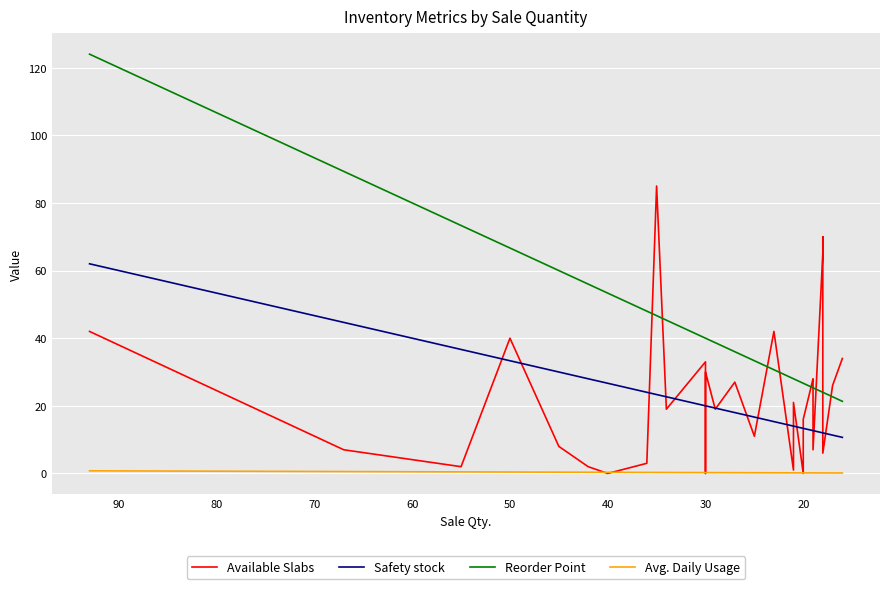

How many times do Safety stock and Available Slabs cross each other?

19